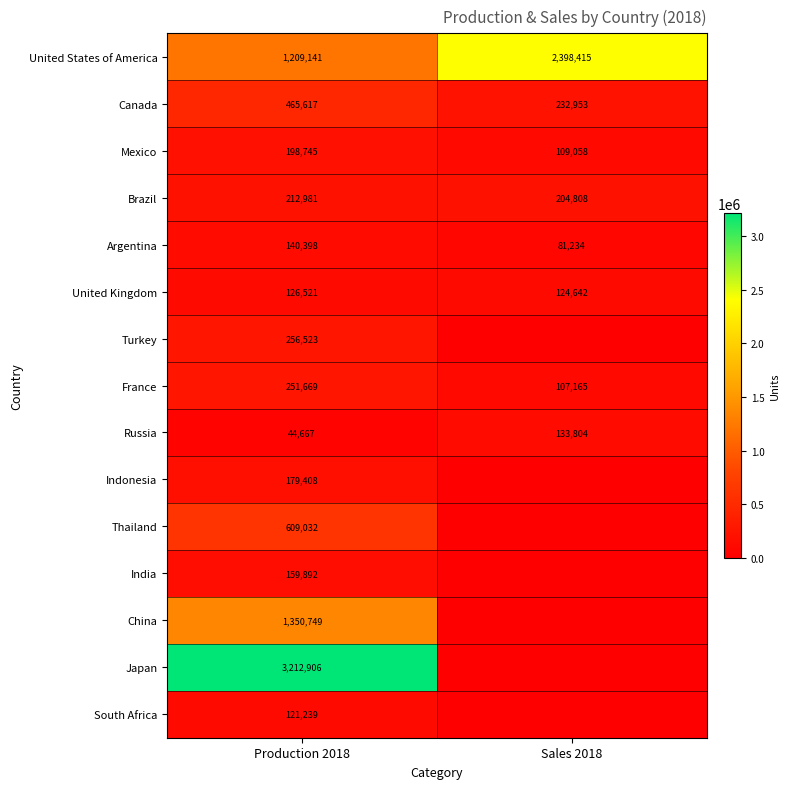

What is the difference between the highest and lowest values at Sales 2018?

2398415